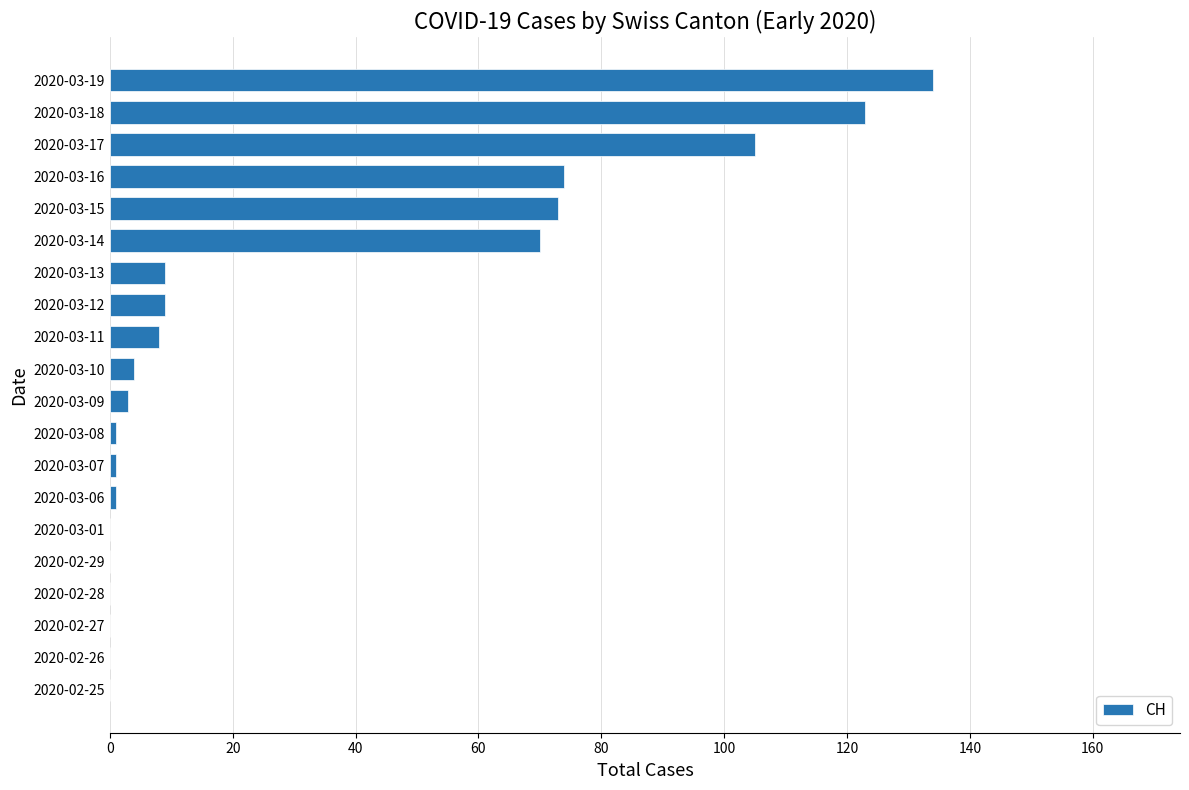

At which label is the value closest to 67?

2020-03-14